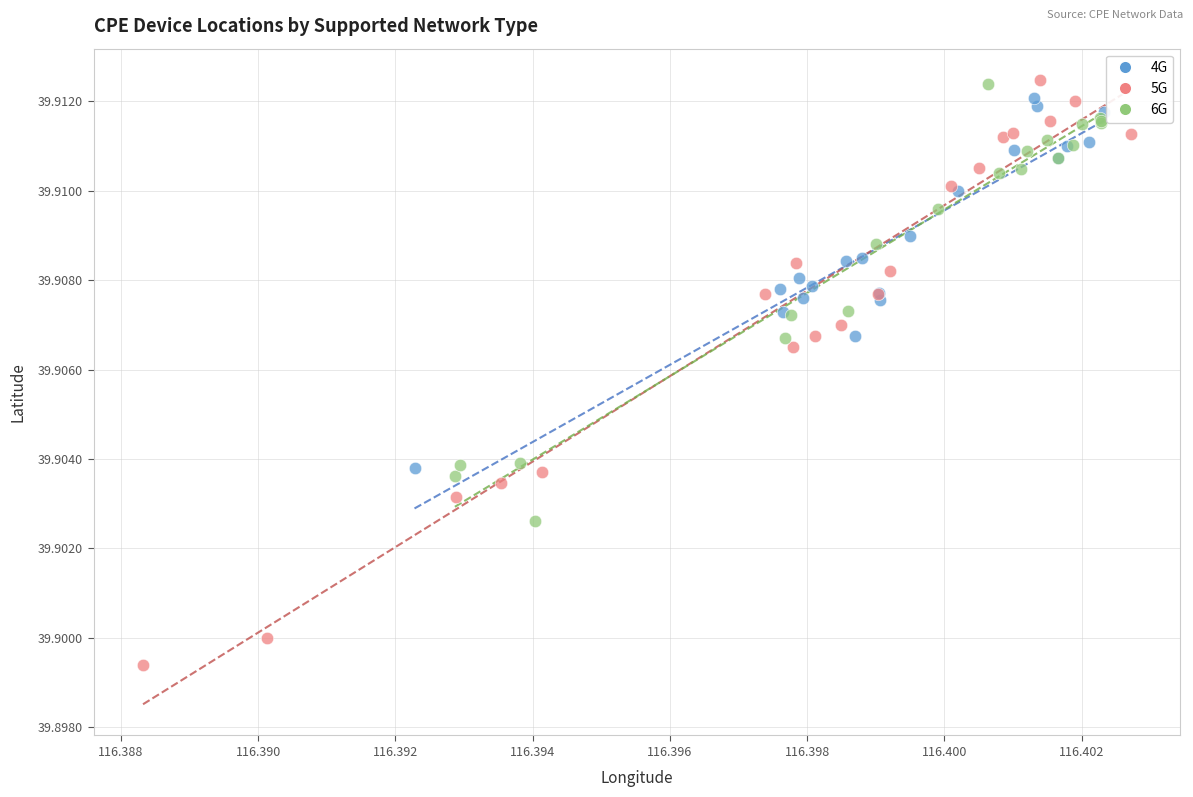

Which series has the widest spread of Y values?

5G